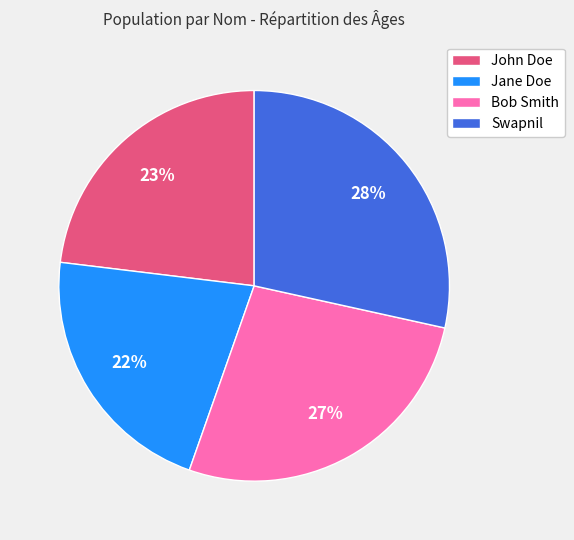

Is there a majority slice in this chart?

No